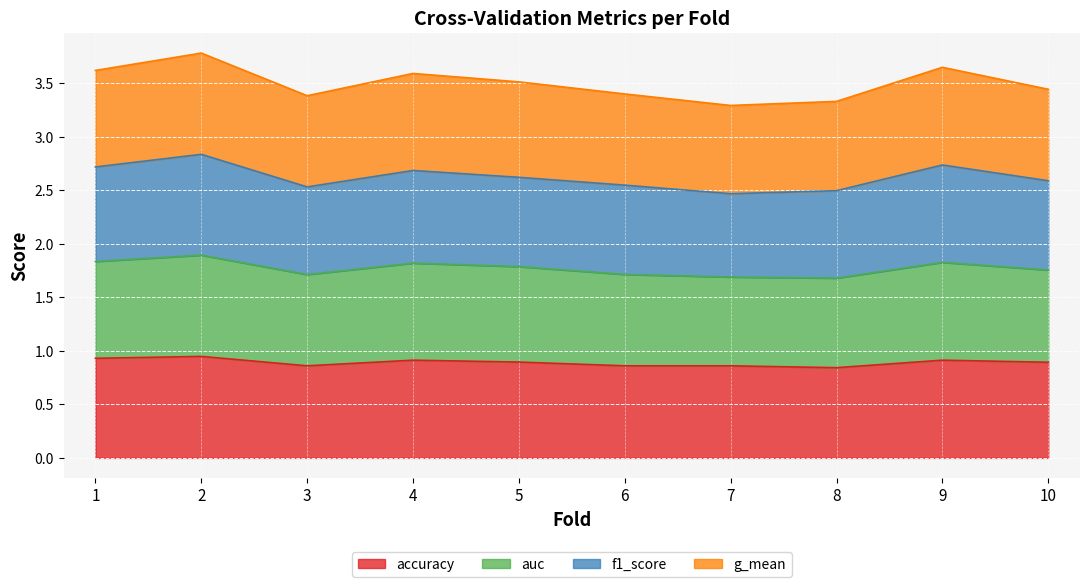

The value of accuracy at 2 is 0.9. True or false?

True